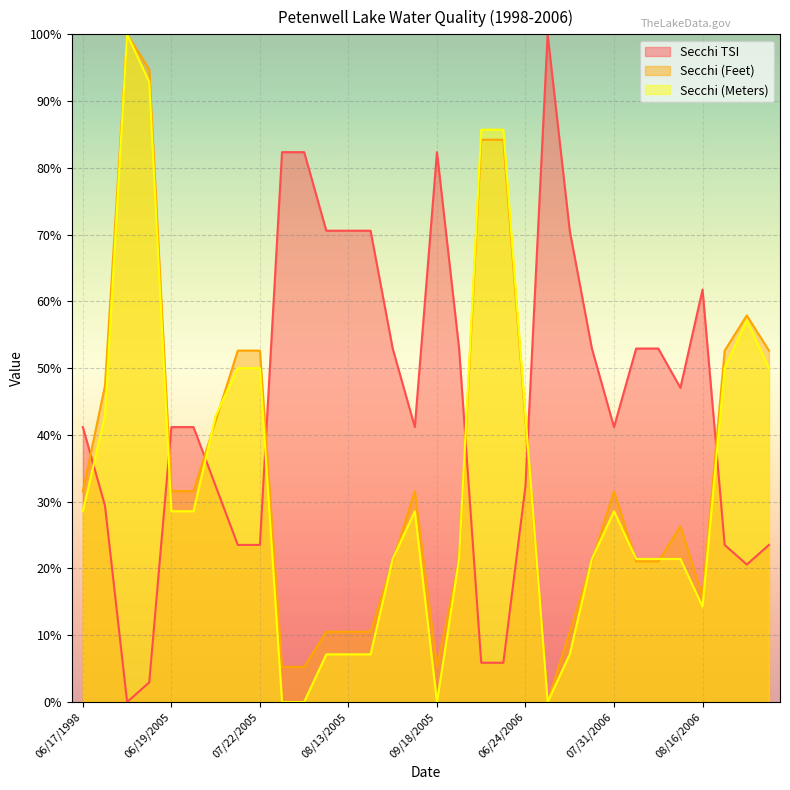

True or false: Secchi TSI has a value of 32.6 at 07/28/2005.

False